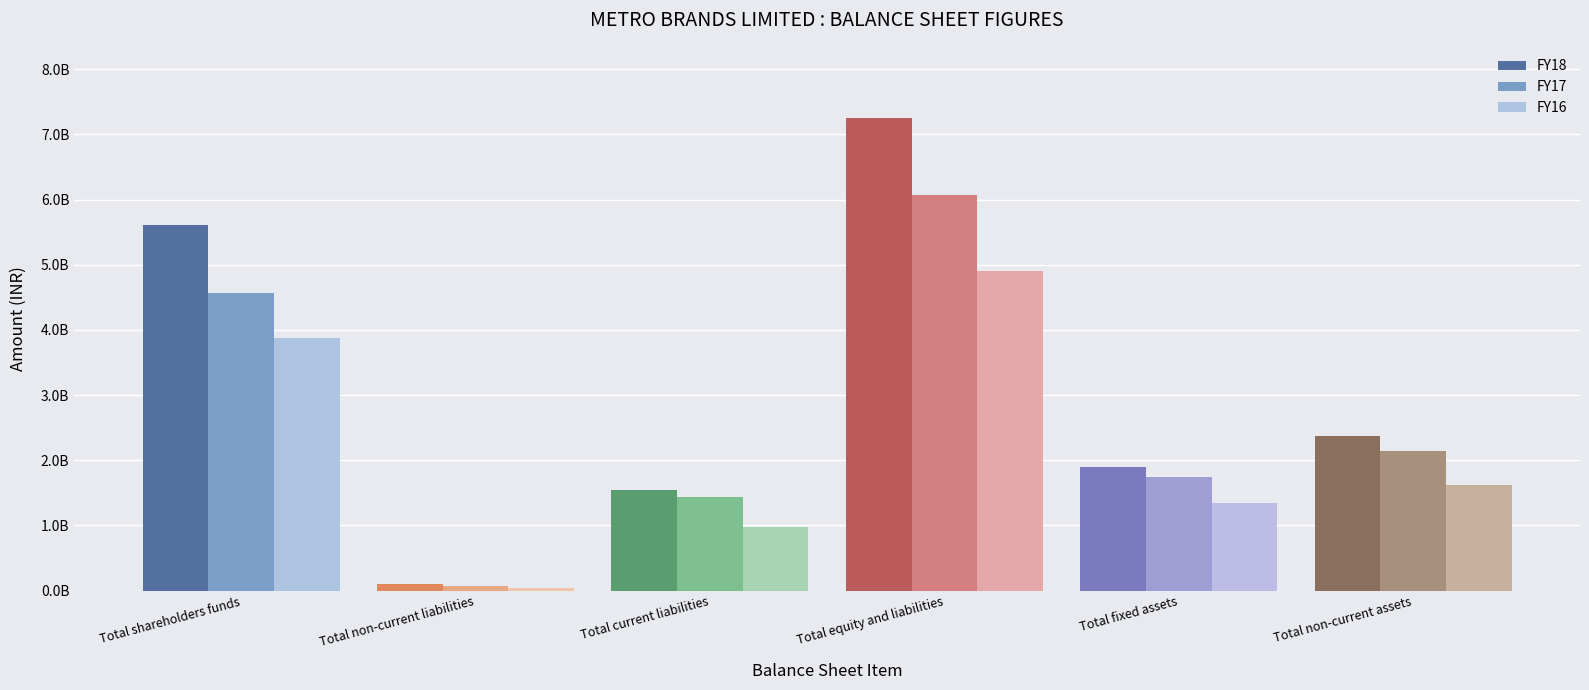

What is the difference between the second highest and second lowest values in the FY17 series?

3129671000